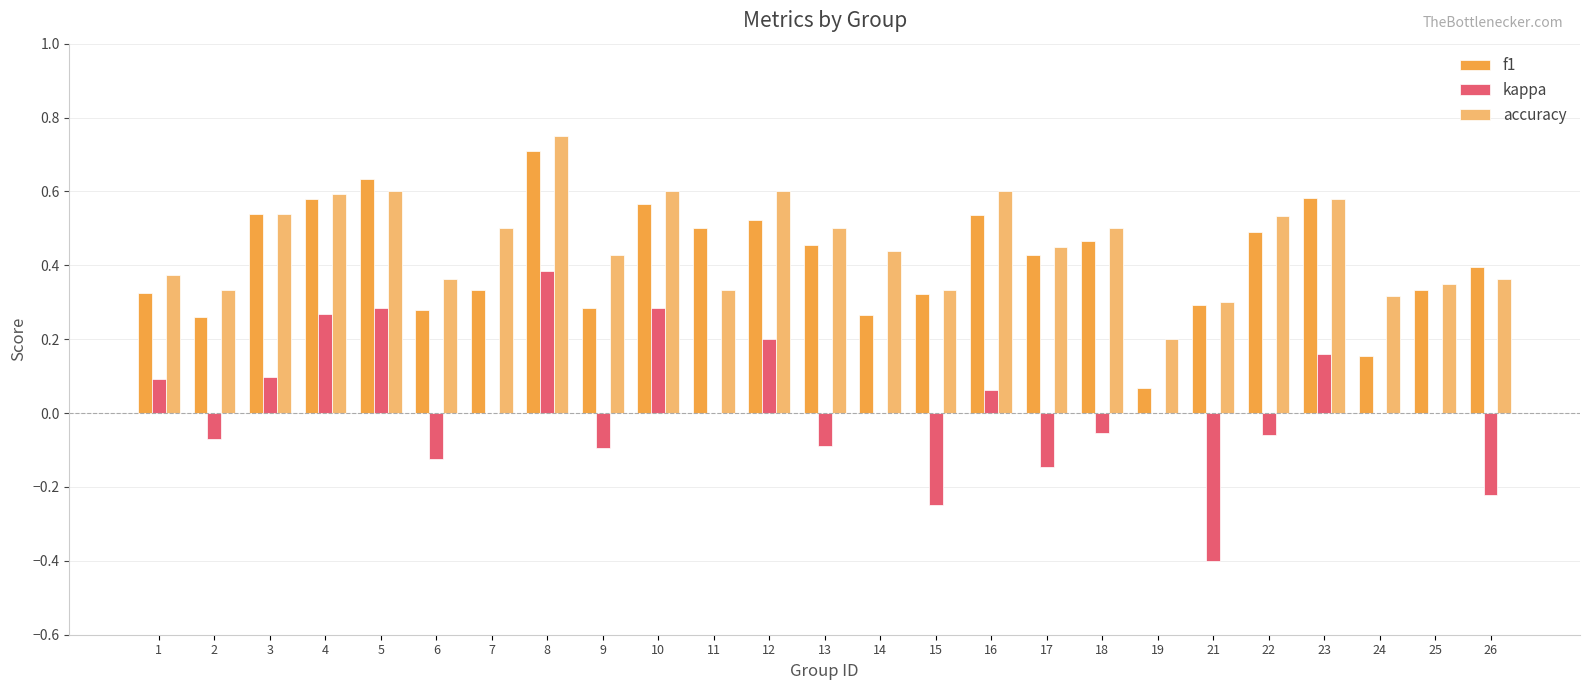

What is the maximum value for f1?

0.7